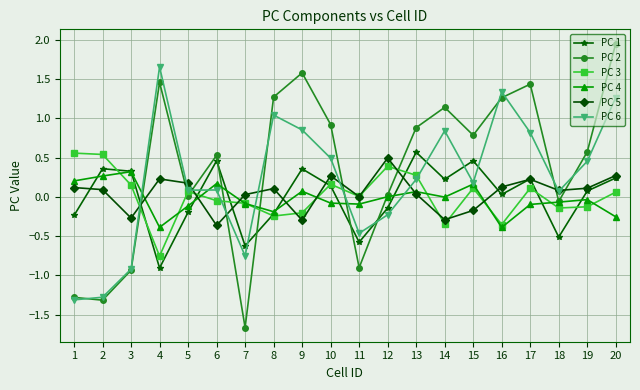

Which category has the lowest value across all series?

7